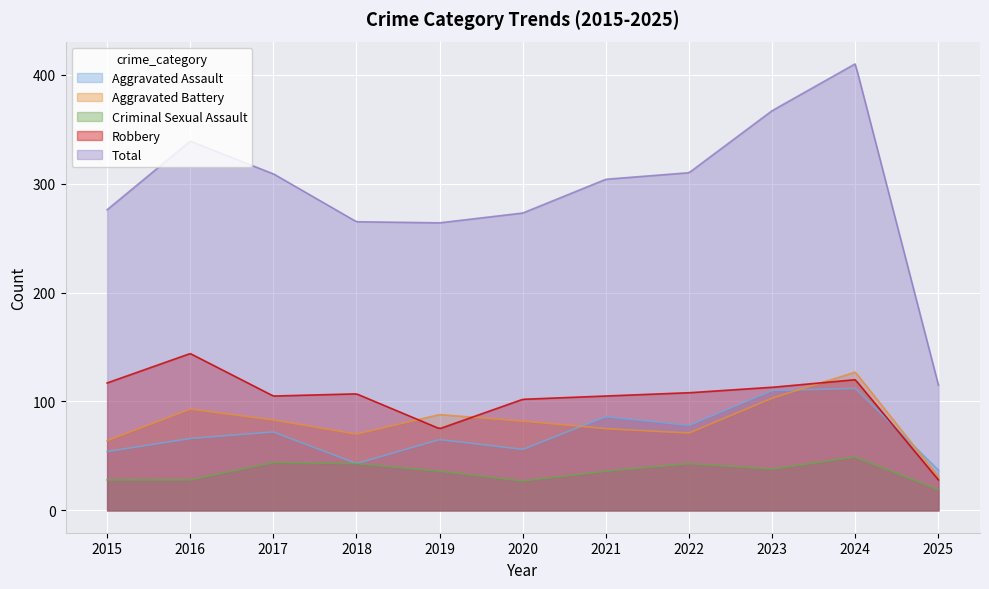

How many values in the Robbery series are below 107?

5